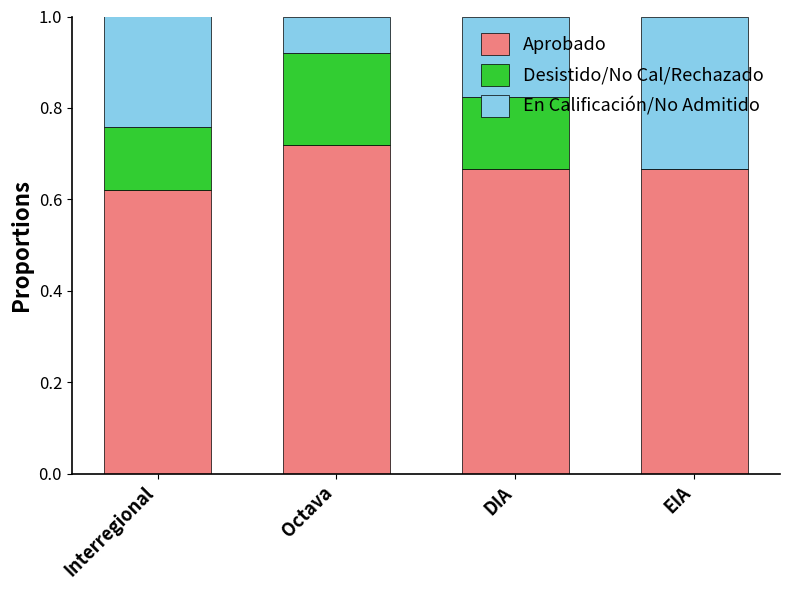

What is the total value across all series at EIA?

1.0